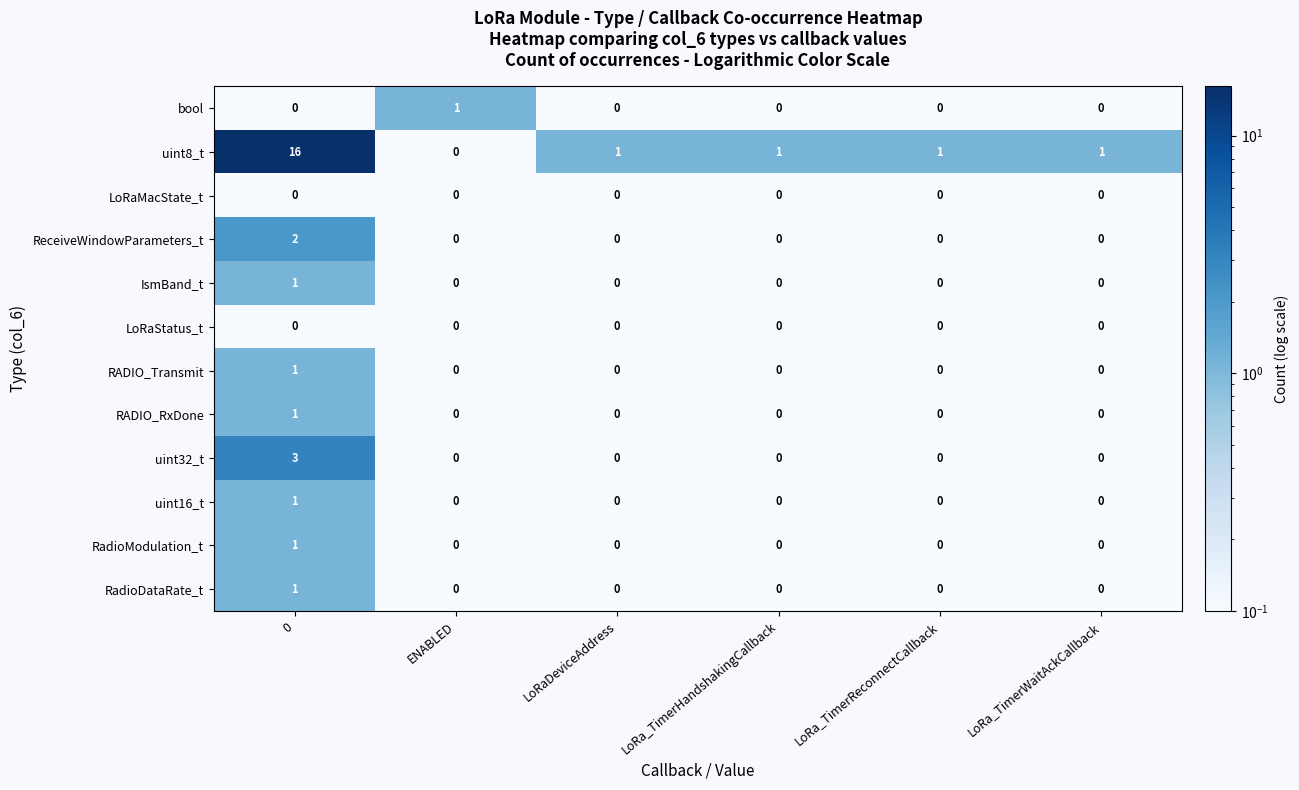

Which series has the largest total across all categories?

uint8_t